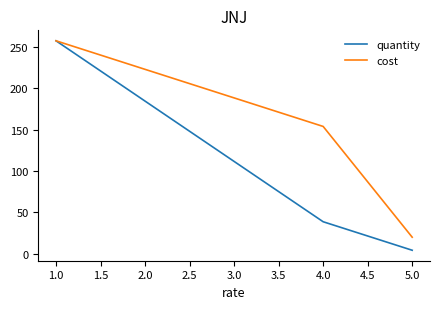

Which series has the widest spread of values?

quantity